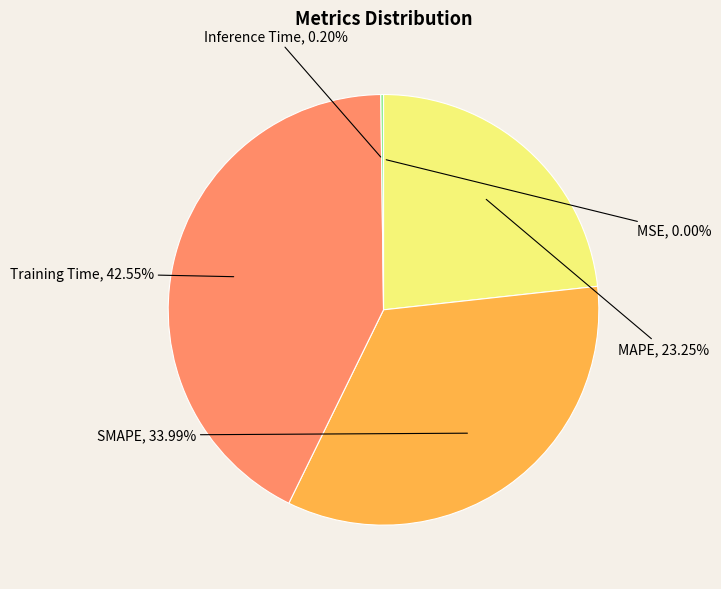

True or false: MSE accounts for 0% of the total.

True